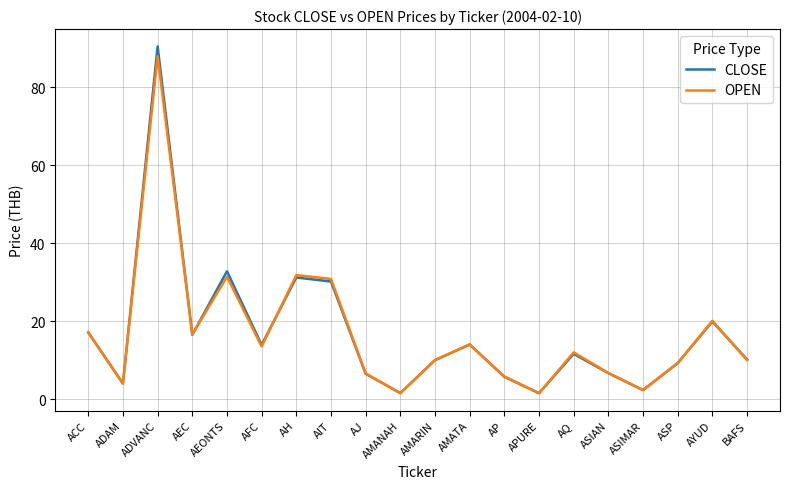

Which series has the largest range (max minus min)?

CLOSE